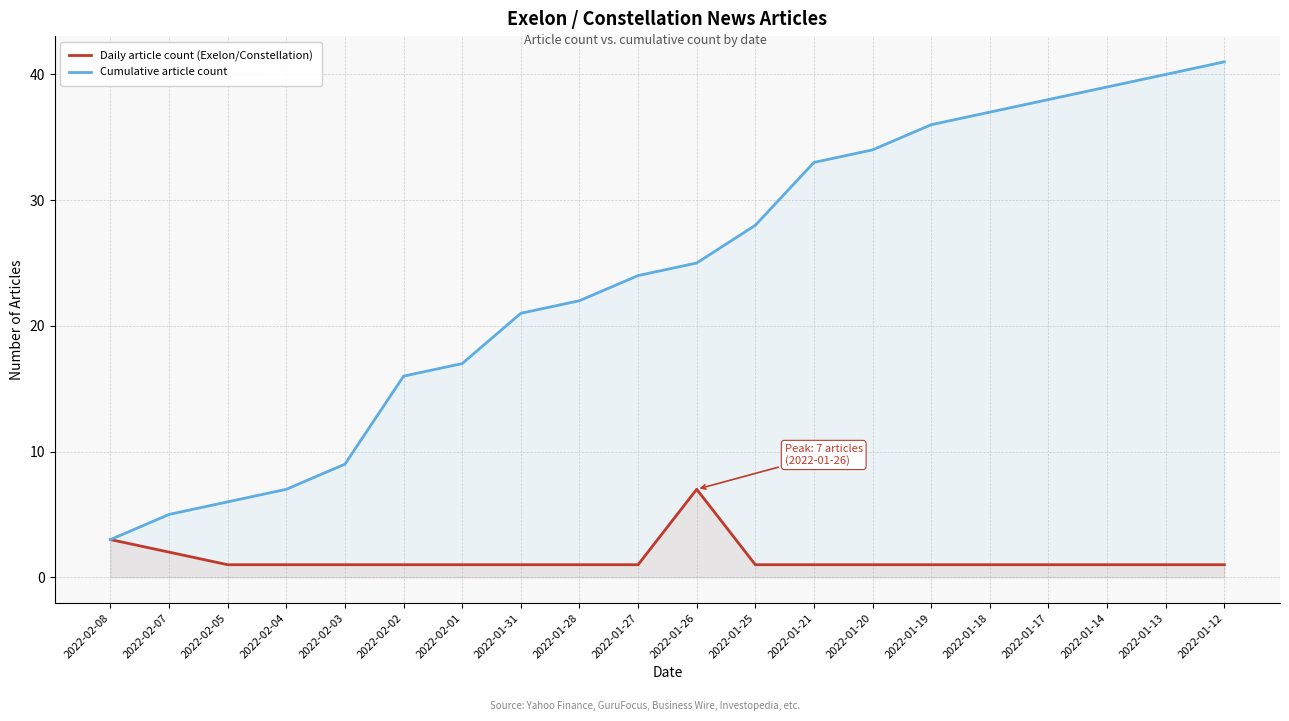

How many distinct data groups are displayed?

2